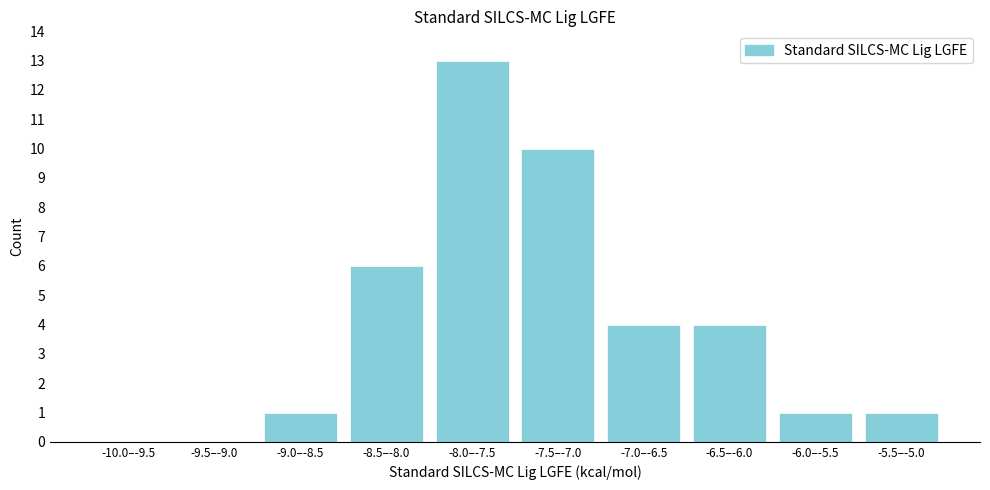

Reading right to left, transcribe all the data shown in this chart.

-5.5–-5.0=1	-6.0–-5.5=1	-6.5–-6.0=4	-7.0–-6.5=4	-7.5–-7.0=10	-8.0–-7.5=13	-8.5–-8.0=6	-9.0–-8.5=1	-9.5–-9.0=0	-10.0–-9.5=0